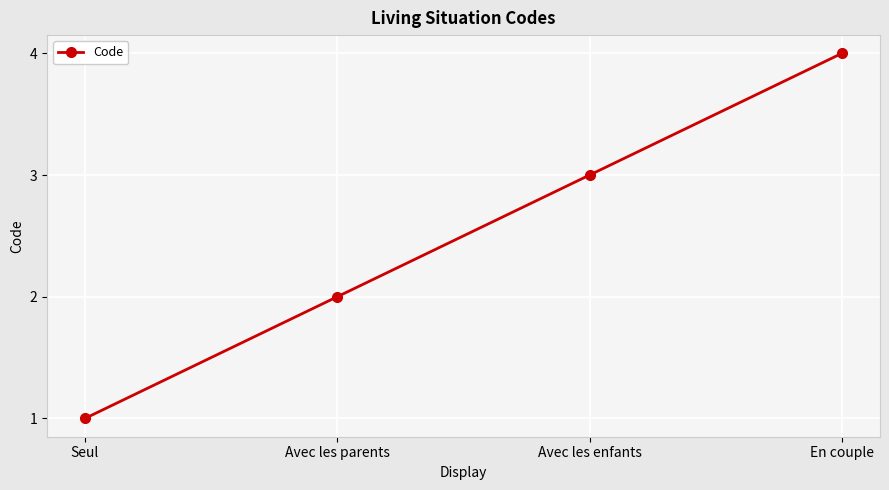

What is the change in value from Avec les enfants to En couple?

+1